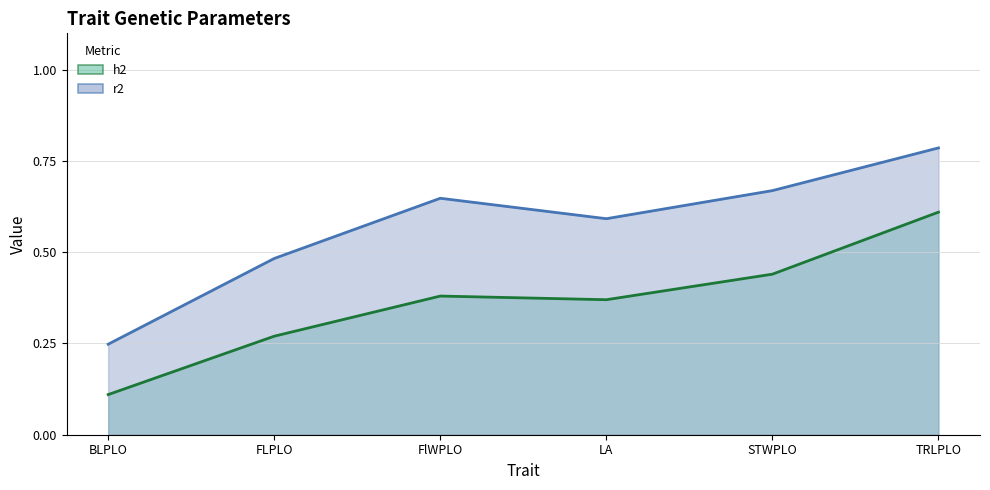

True or false: h2 (line) has more than 2 interior local peaks.

False